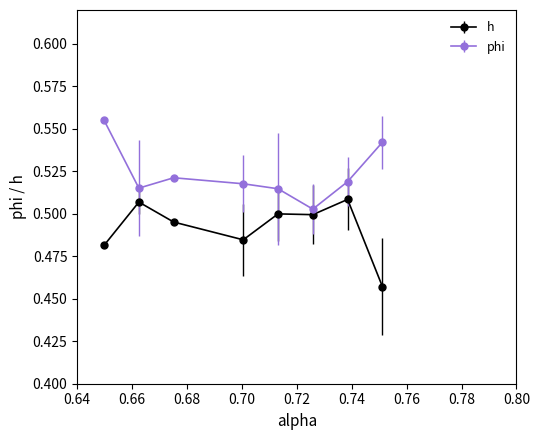

How many phi values are between 0 and 1?

8